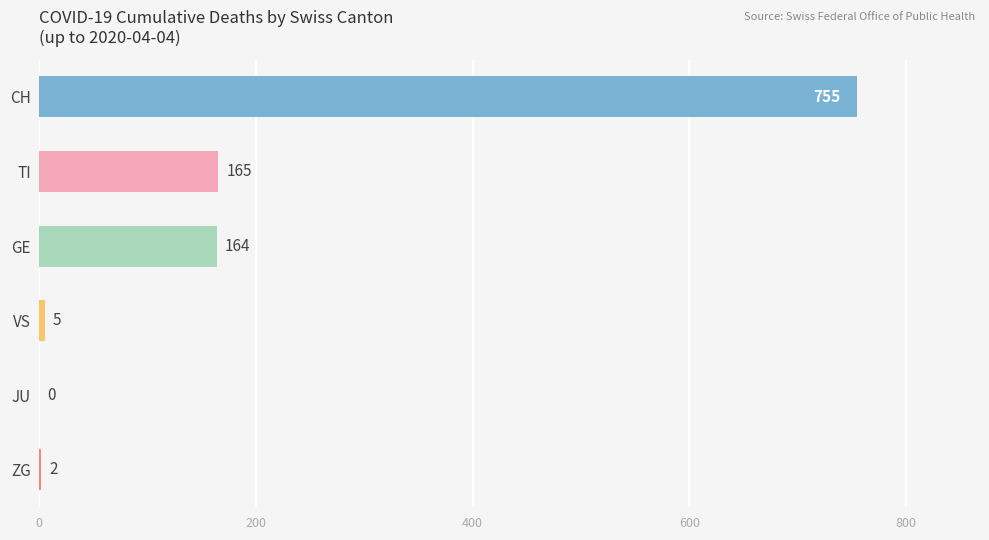

What is the change in value from JU to ZG?

+2